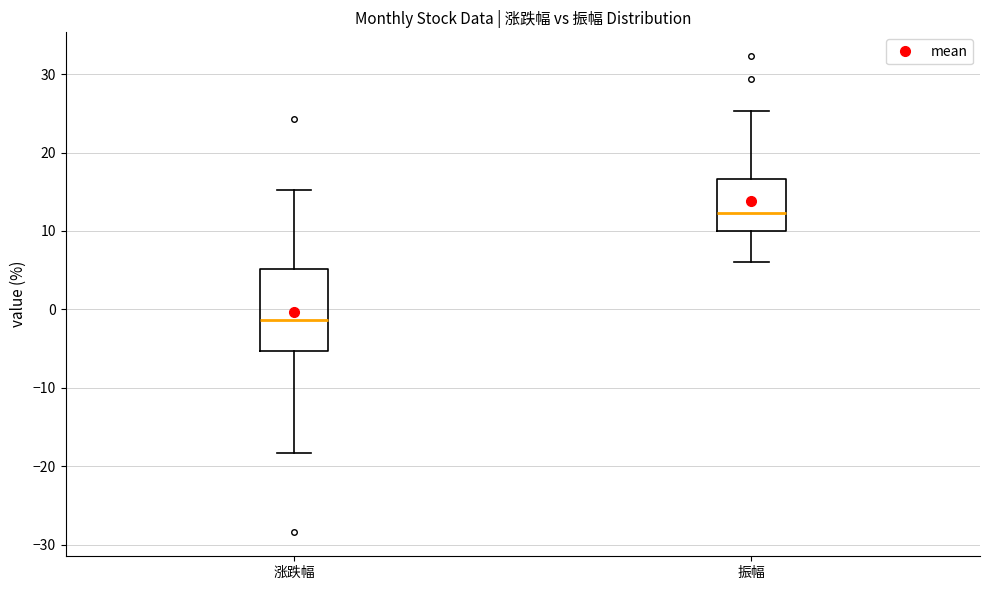

Which box has the lowest median line?

涨跌幅